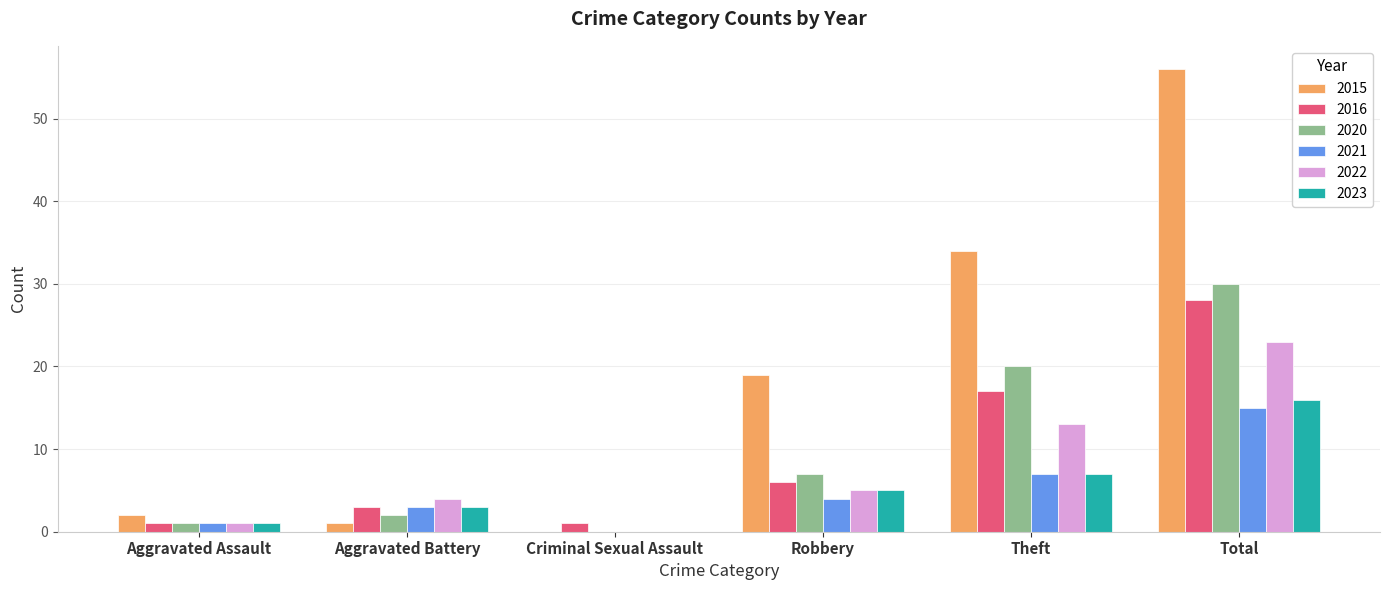

Reading left to right, list all the values displayed in this chart.

2015: Aggravated Assault=2	Aggravated Battery=1	Criminal Sexual Assault=0	Robbery=19	Theft=34	Total=56
2016: Aggravated Assault=1	Aggravated Battery=3	Criminal Sexual Assault=1	Robbery=6	Theft=17	Total=28
2020: Aggravated Assault=1	Aggravated Battery=2	Criminal Sexual Assault=0	Robbery=7	Theft=20	Total=30
2021: Aggravated Assault=1	Aggravated Battery=3	Criminal Sexual Assault=0	Robbery=4	Theft=7	Total=15
2022: Aggravated Assault=1	Aggravated Battery=4	Criminal Sexual Assault=0	Robbery=5	Theft=13	Total=23
2023: Aggravated Assault=1	Aggravated Battery=3	Criminal Sexual Assault=0	Robbery=5	Theft=7	Total=16